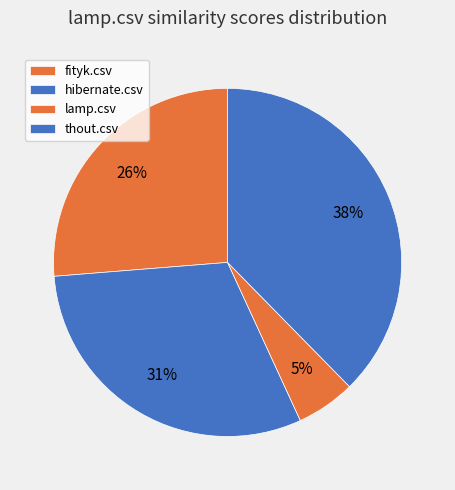

How many segments does this pie chart have?

4